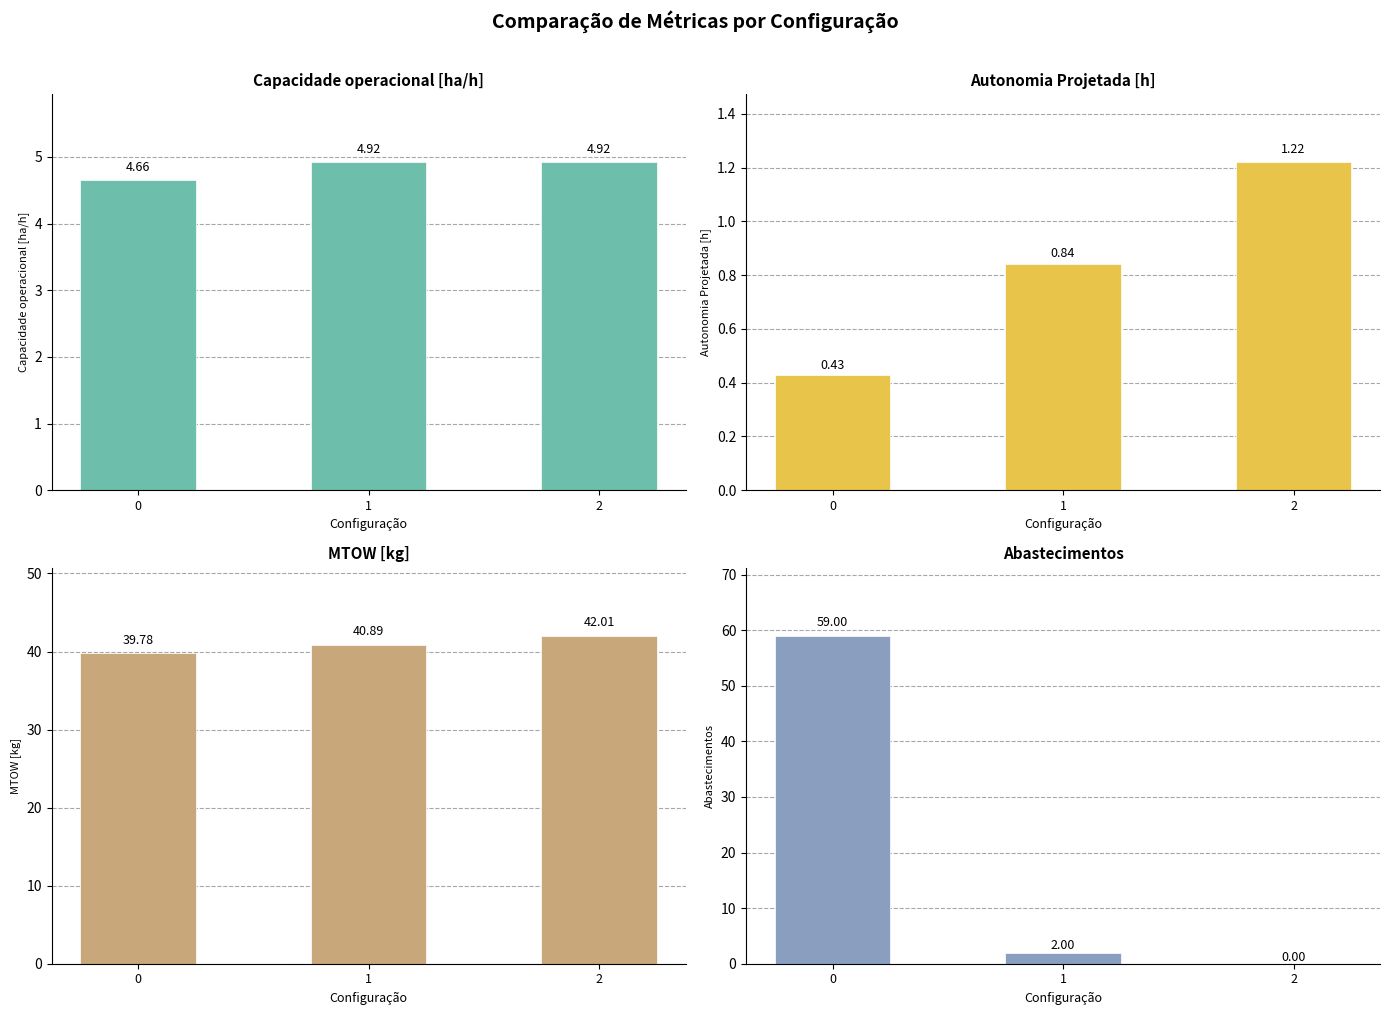

Is the value of Capacidade operacional [ha/h] at 1 greater than the value of Abastecimentos at 1?

Yes